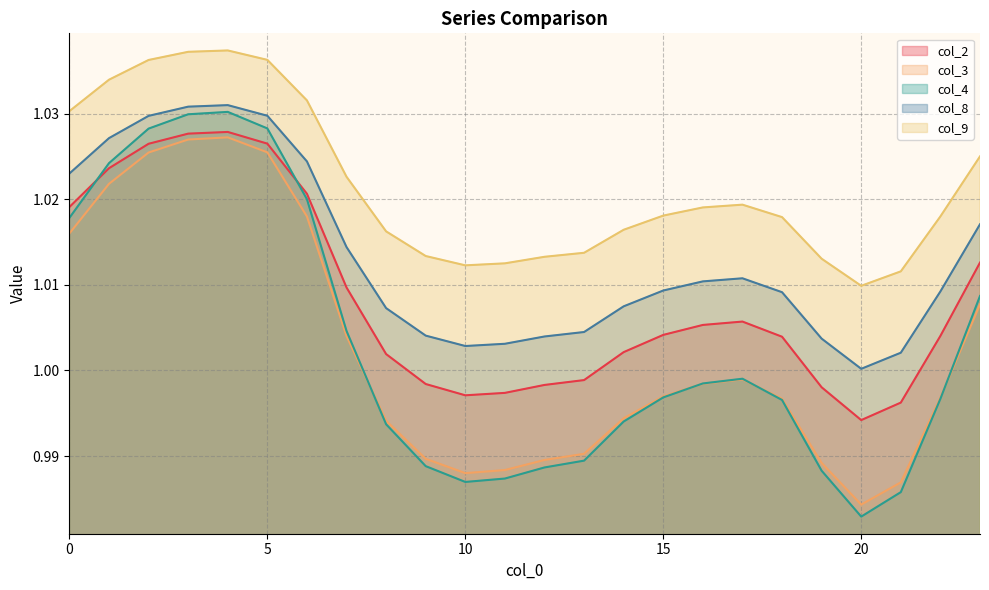

What is the sum of all col_2 values?

24.2